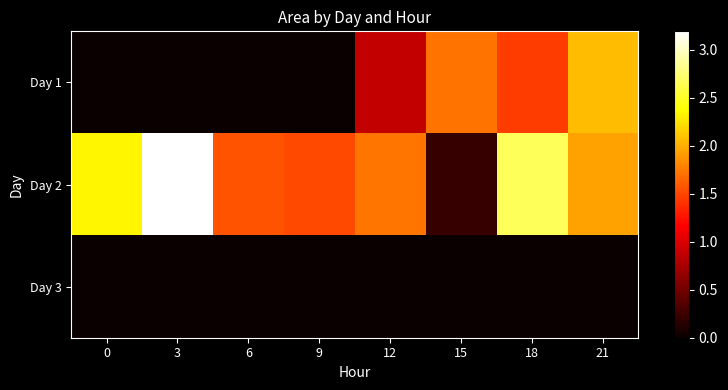

Which series has the widest spread of values?

Day 2